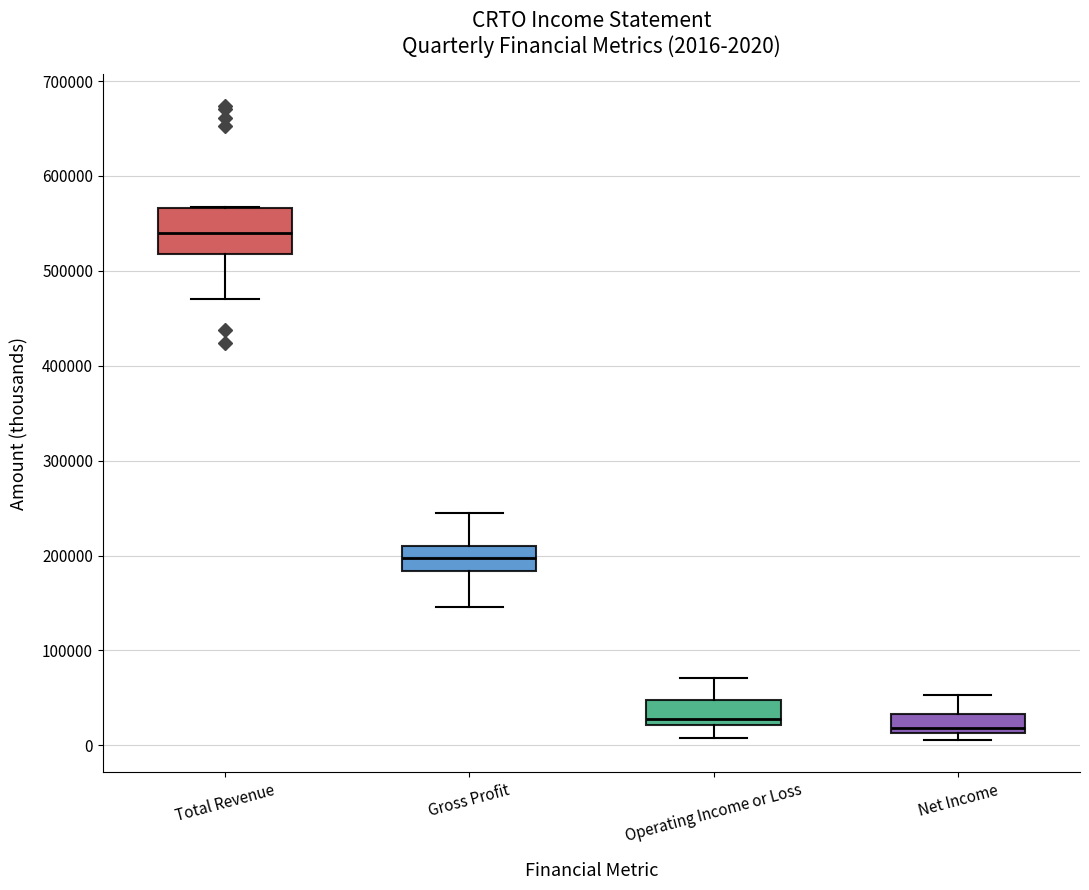

Which box's median line is the highest?

Total Revenue